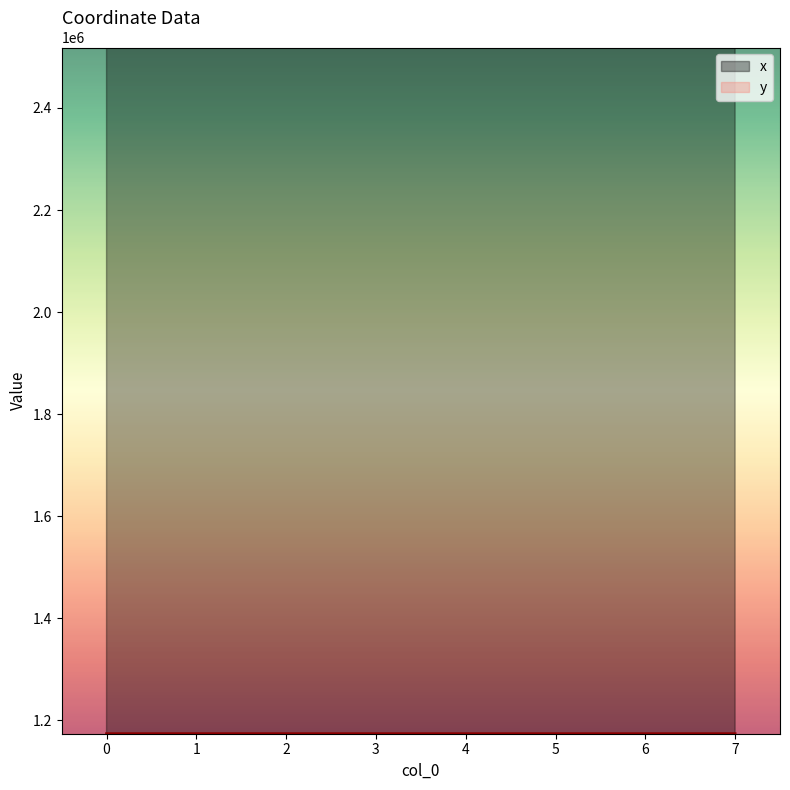

Between 4 and 7, which is larger?

7